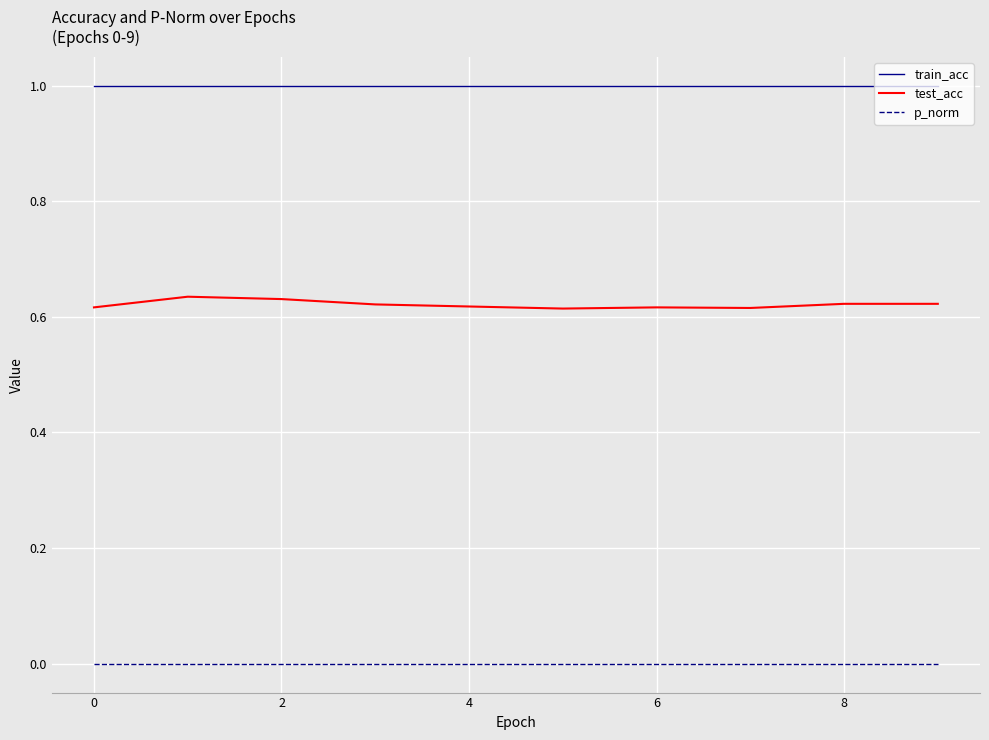

Which series has the largest total across all categories?

train_acc